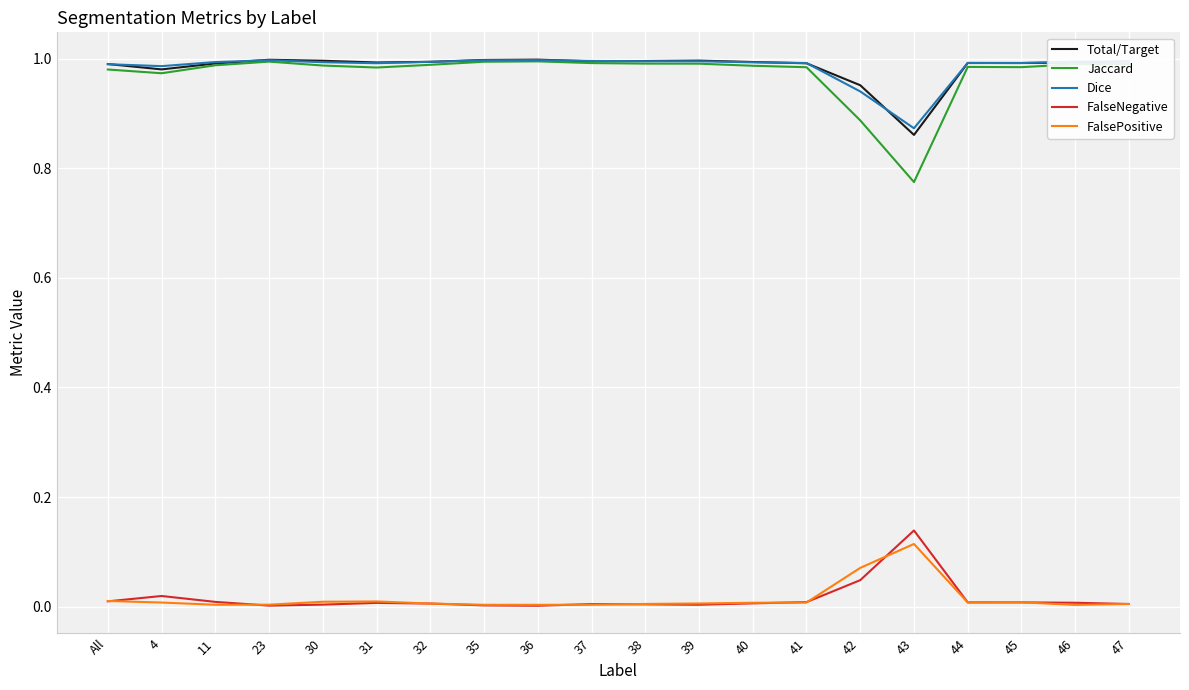

True or false: FalseNegative and Jaccard intersect in this chart.

False